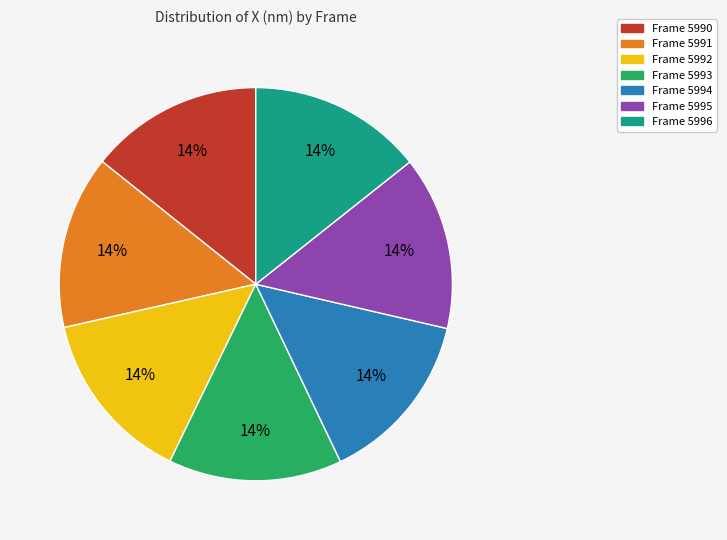

Is there a majority slice in this chart?

No